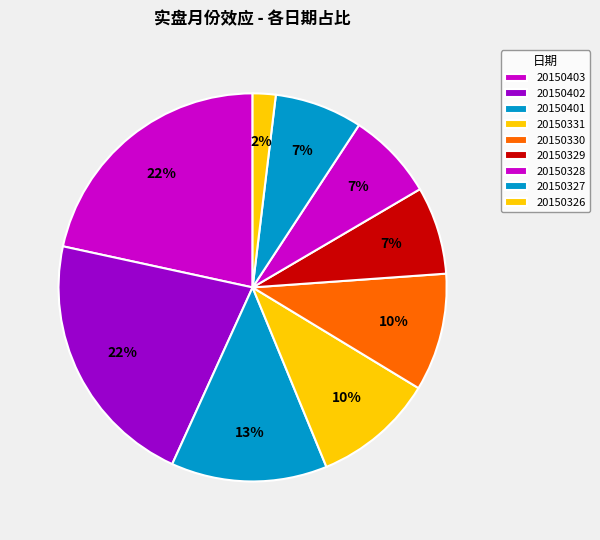

How many segments does this pie chart have?

9